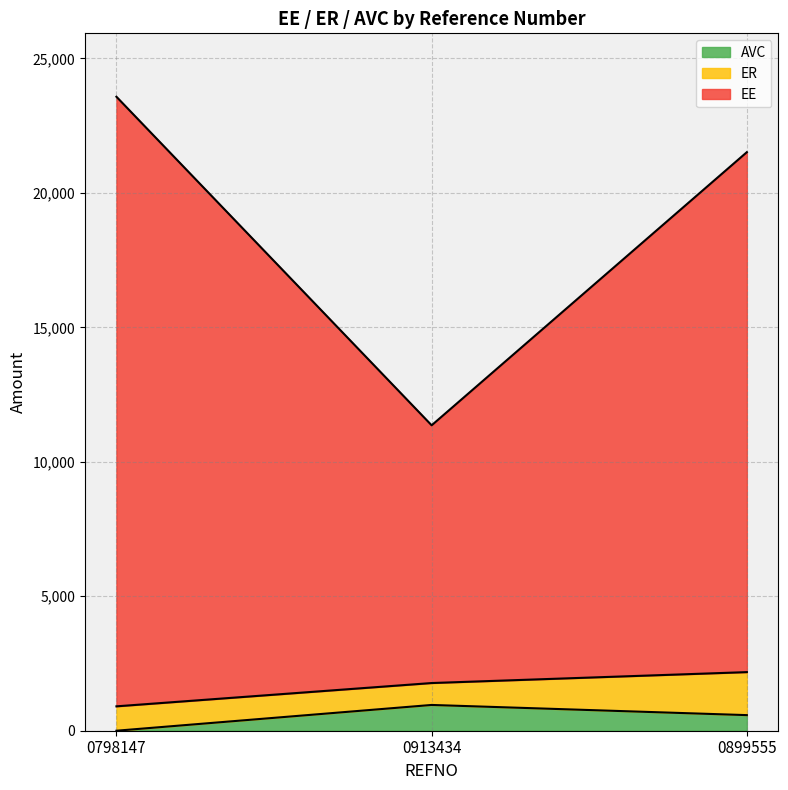

Which series has the largest total across all categories?

EE